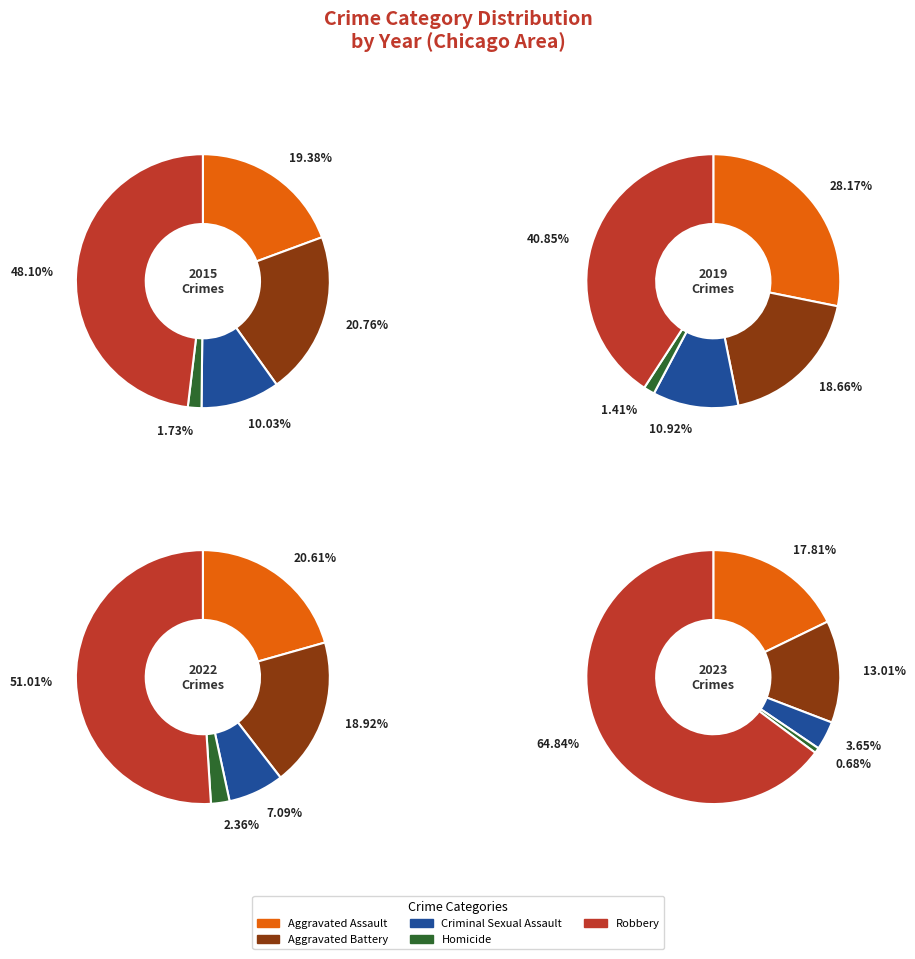

Rank the series by their maximum value, from highest to lowest.

2023, 2022, 2015, 2019